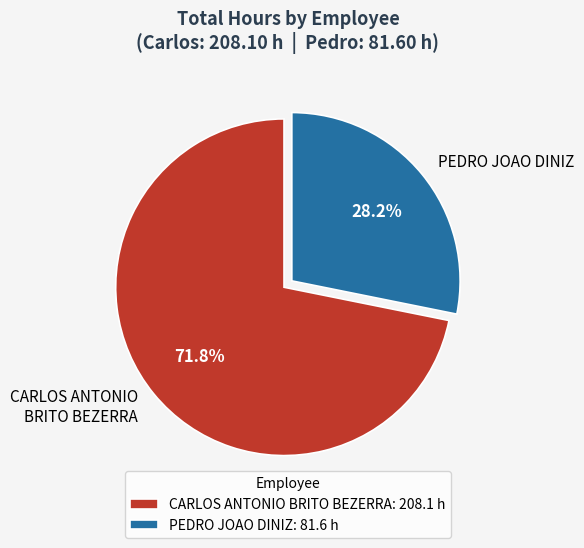

Does CARLOS ANTONIO BRITO BEZERRA account for over 50% of the chart?

Yes